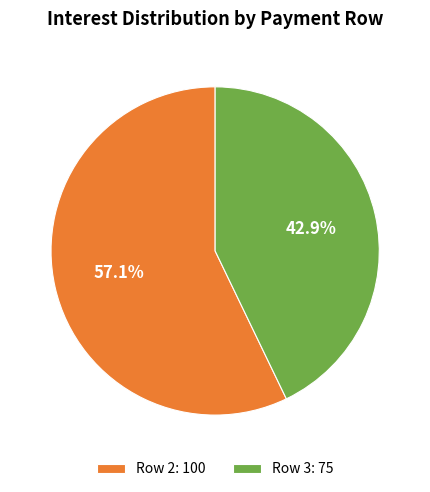

Is there a majority slice in this chart?

Yes